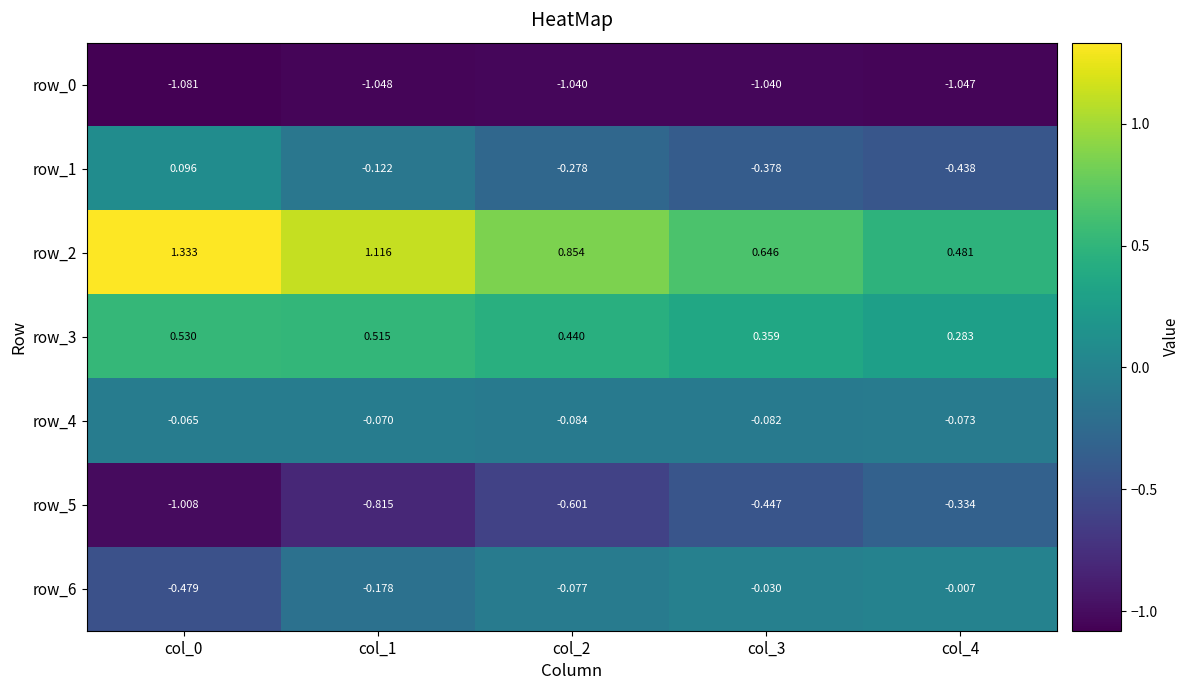

Is the value of row_2 at col_0 greater than the value of row_0 at col_1?

Yes